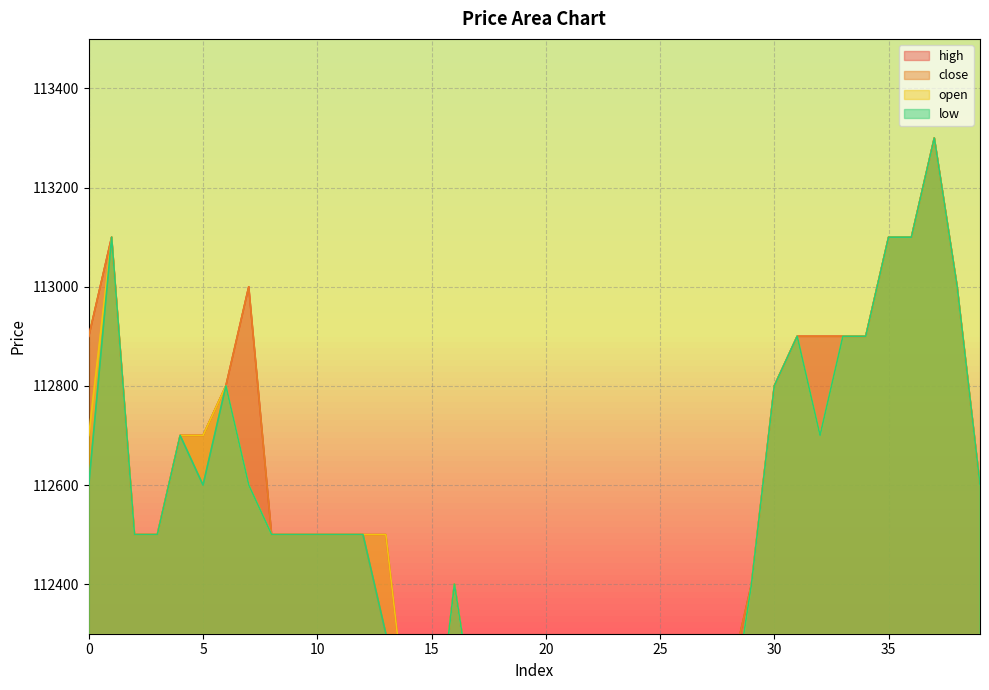

What is the total value across all series at 38?

452000